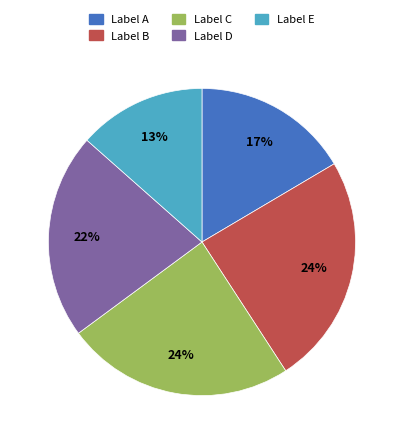

To the nearest percent, what portion does Label A represent?

17%